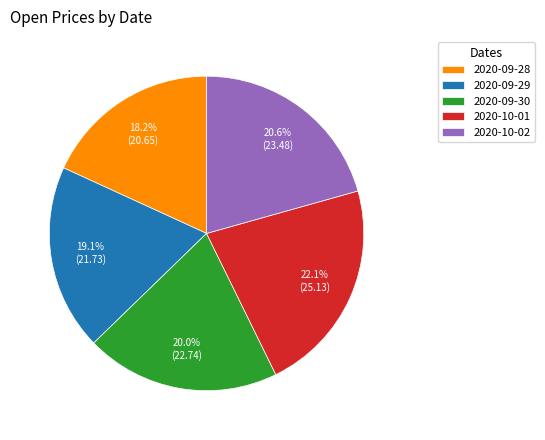

To the nearest percent, what portion does 2020-09-30 represent?

20%